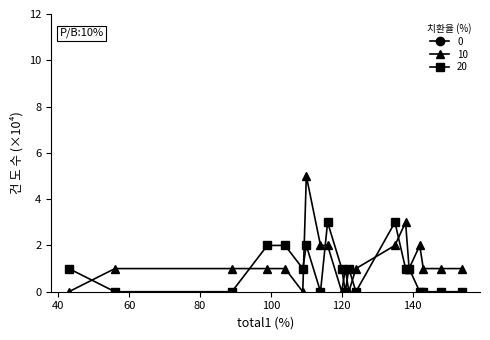

What is the approximate value of event1 at 148?

1